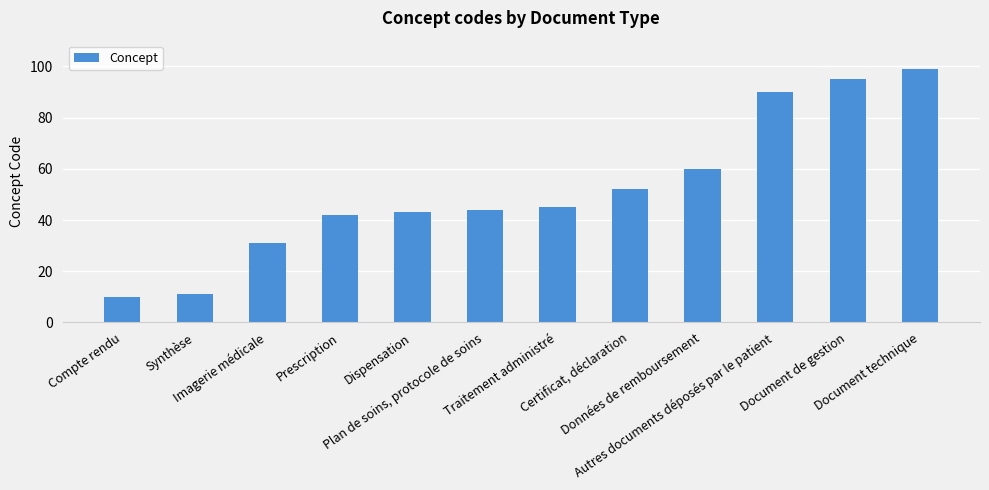

Which has a higher value, Imagerie médicale or Synthèse?

Imagerie médicale